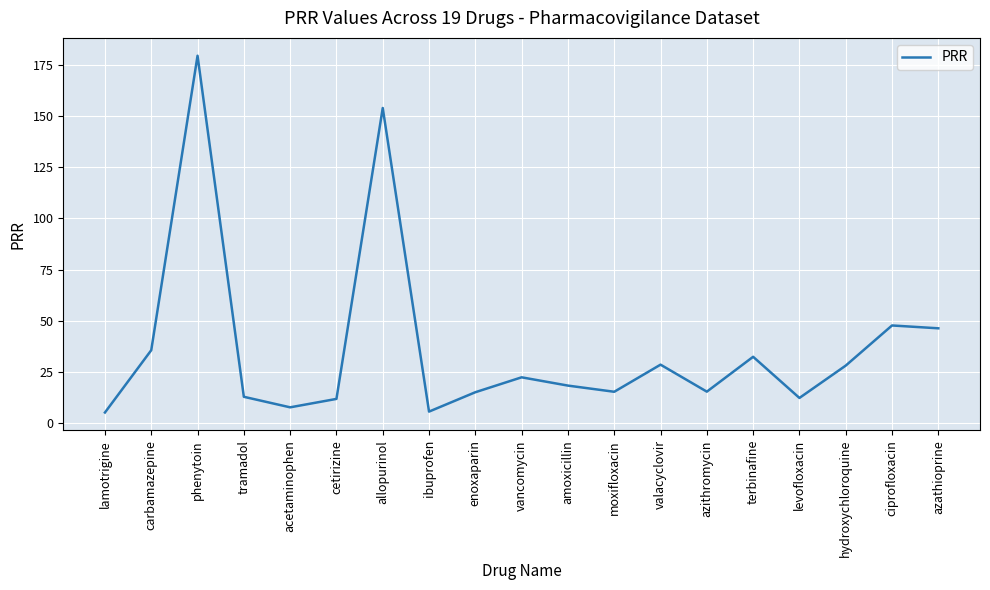

What is the difference between the values at valacyclovir and azithromycin?

13.2